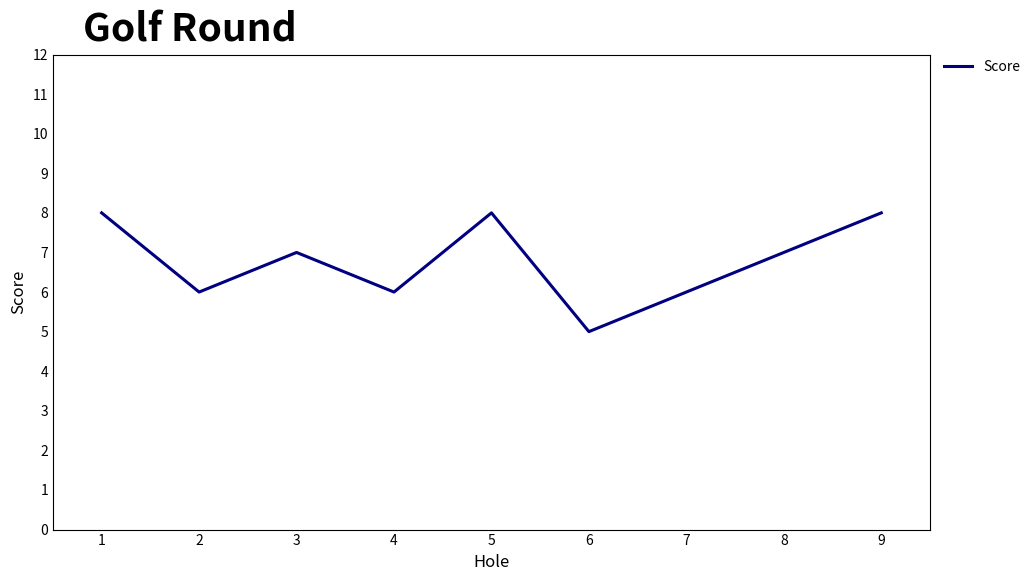

What is the greatest value displayed?

8